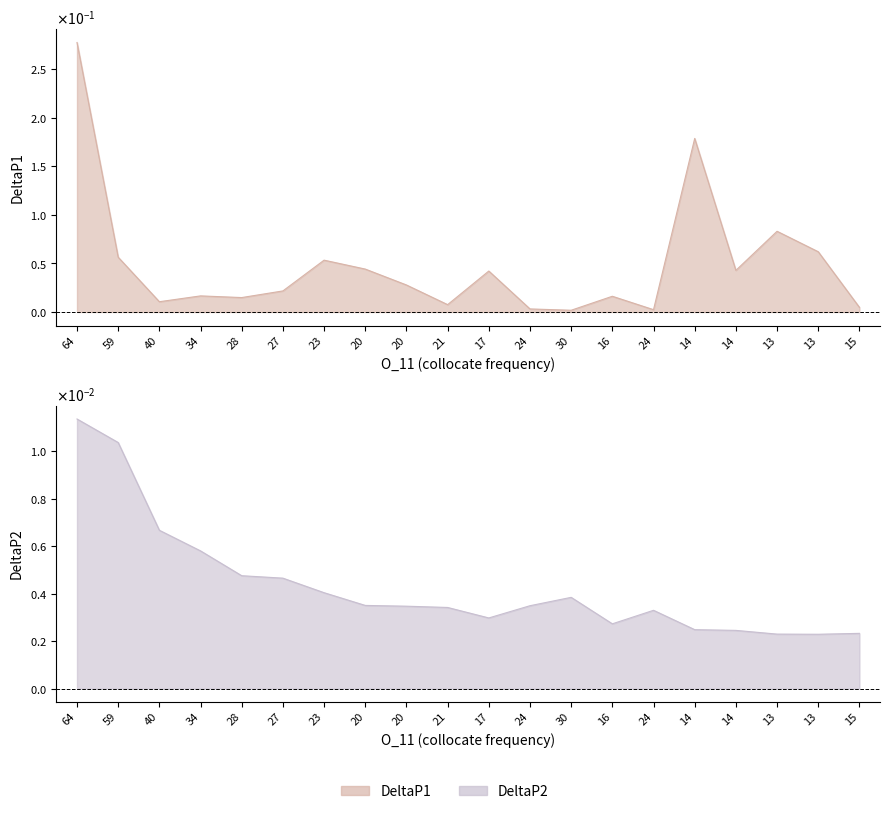

The DeltaP2 series shows 0.0 at 24. True or false?

False